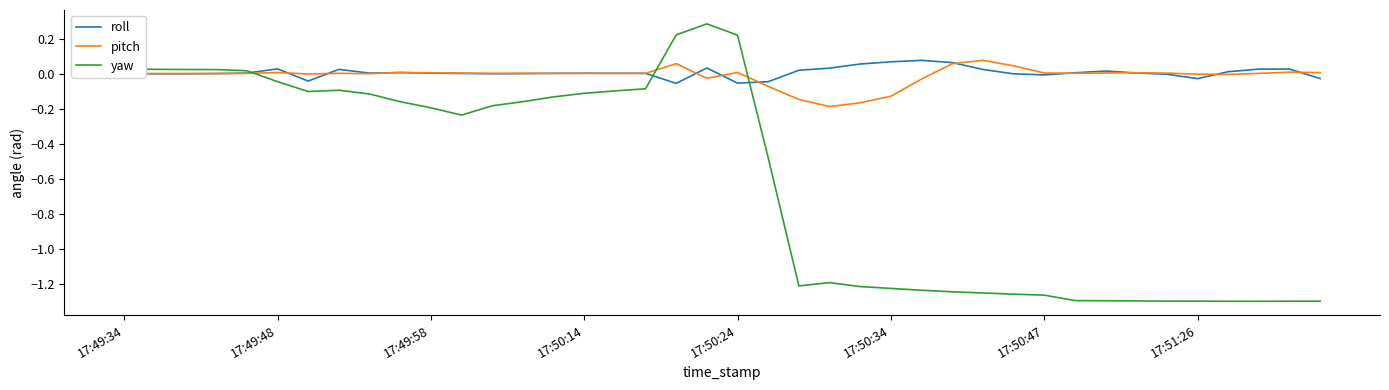

In roll, how many points are lower than both neighbors (excluding endpoints)?

8